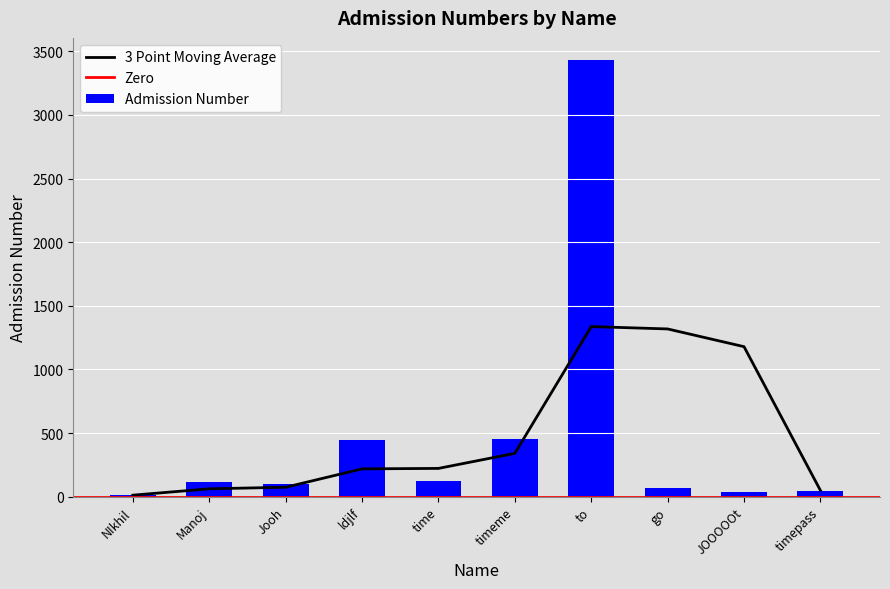

What is the label of the 9th bar from the right?

Manoj